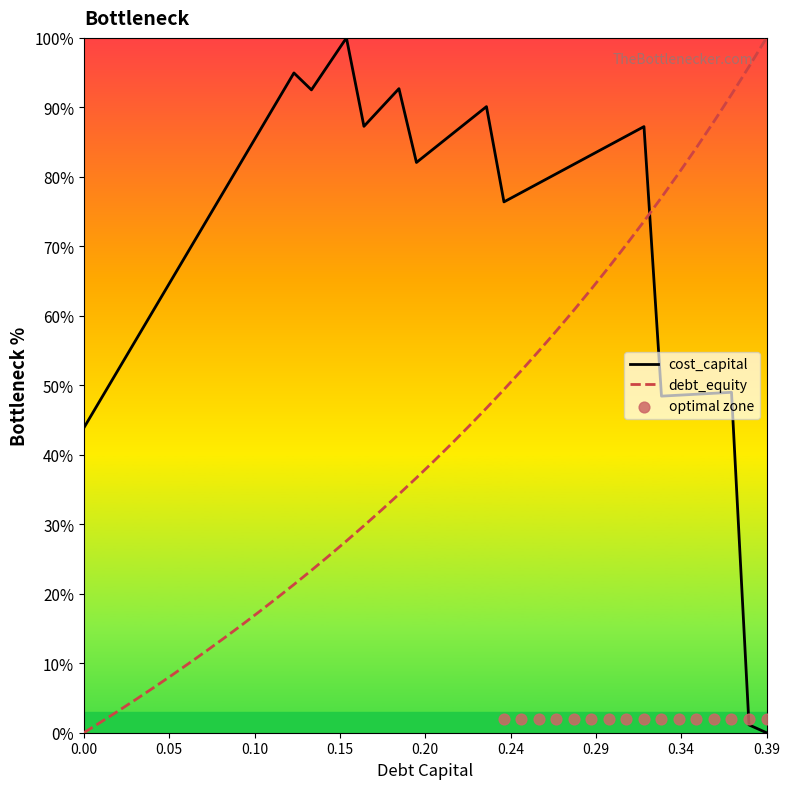

True or false: cost_capital and debt_equity cross at least once.

True